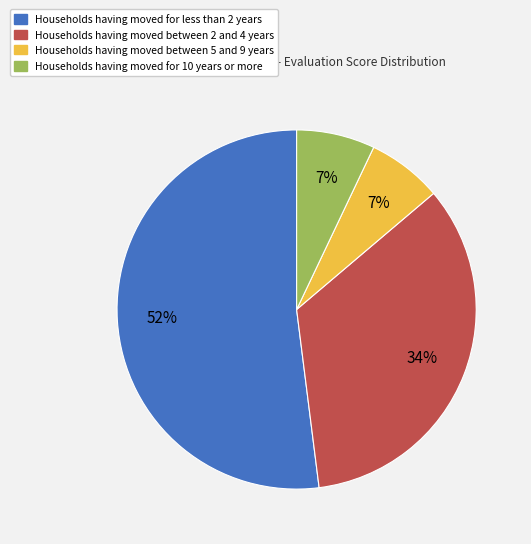

Is the sum of Households having moved for 10 years or more and Households having moved between 5 and 9 years greater than half?

No